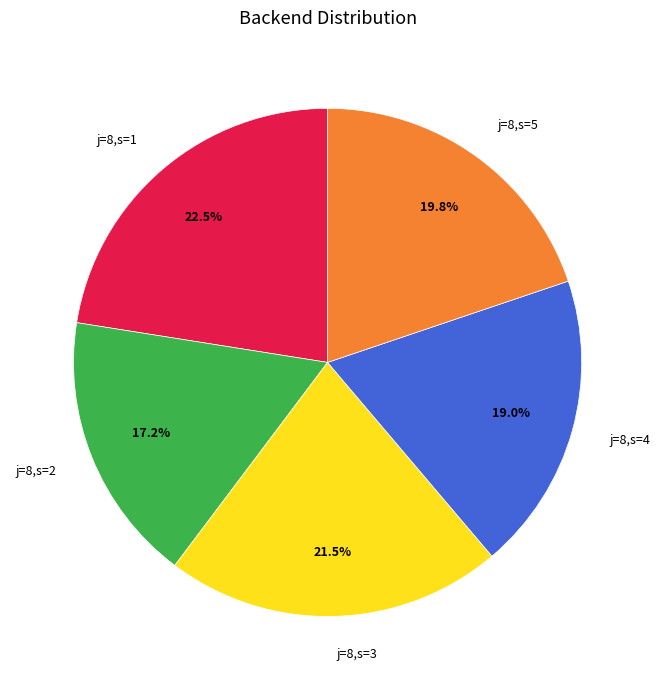

Approximately how many times larger is the value at j=8,s=3 compared to j=8,s=4?

1.1